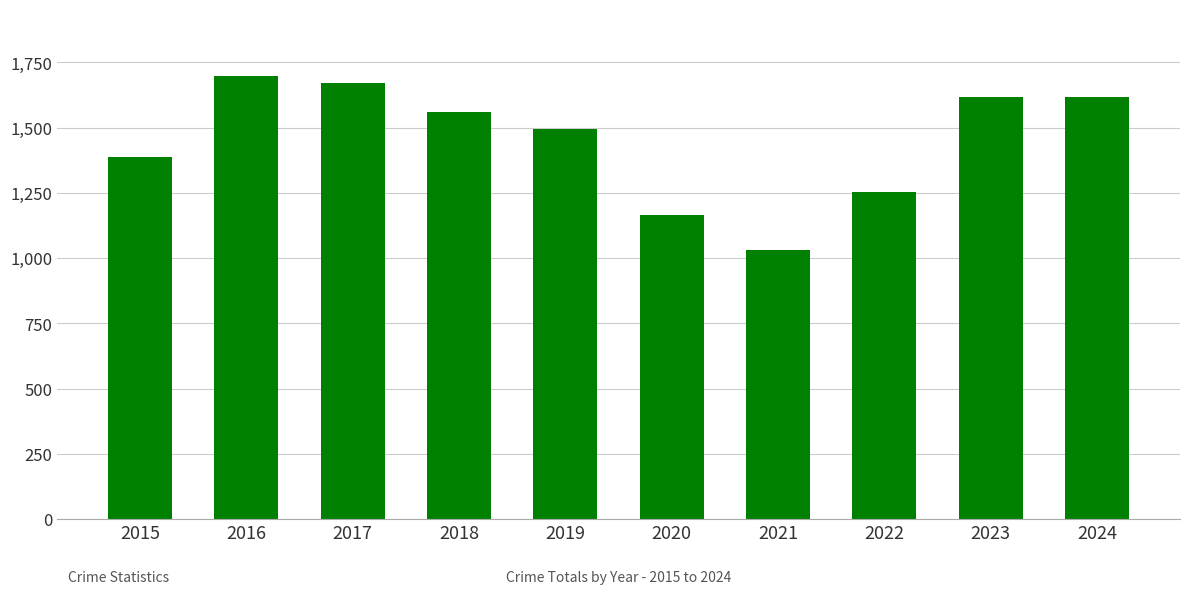

What is the difference between the values at 2015 and 2021?

357